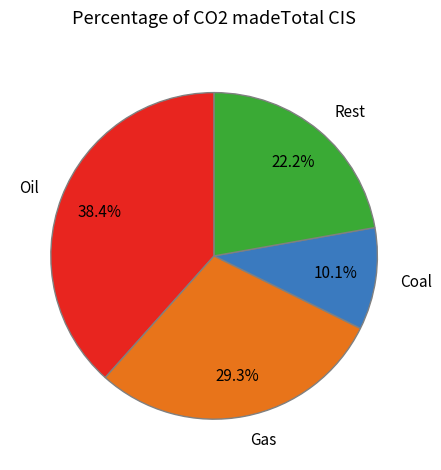

Rank the categories by value from lowest to highest.

Coal, Rest, Gas, Oil